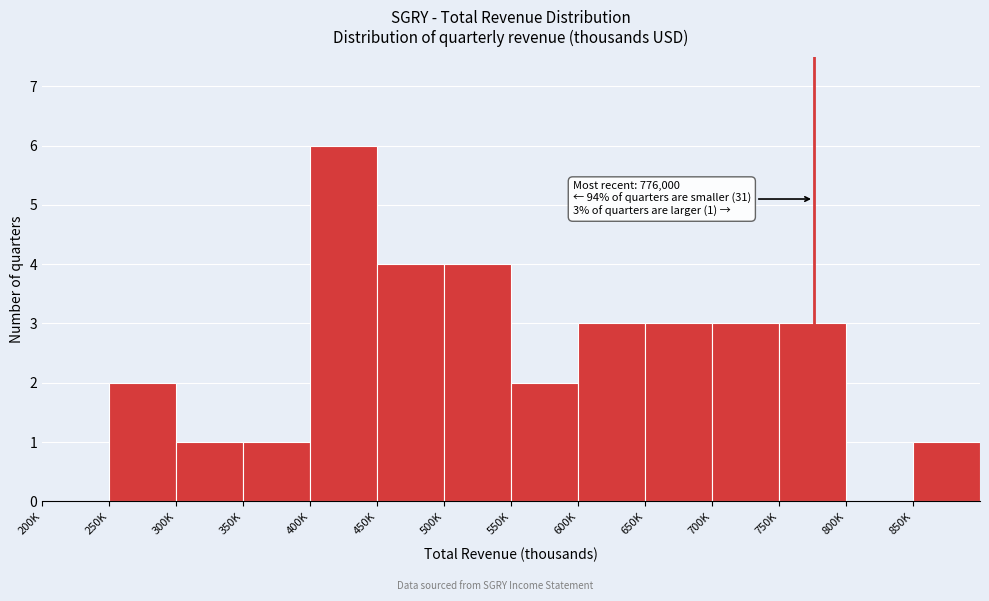

Reading left to right, transcribe all the data shown in this chart.

200K=0	250K=2	300K=1	350K=1	400K=6	450K=4	500K=4	550K=2	600K=3	650K=3	700K=3	750K=3	800K=0	850K=1